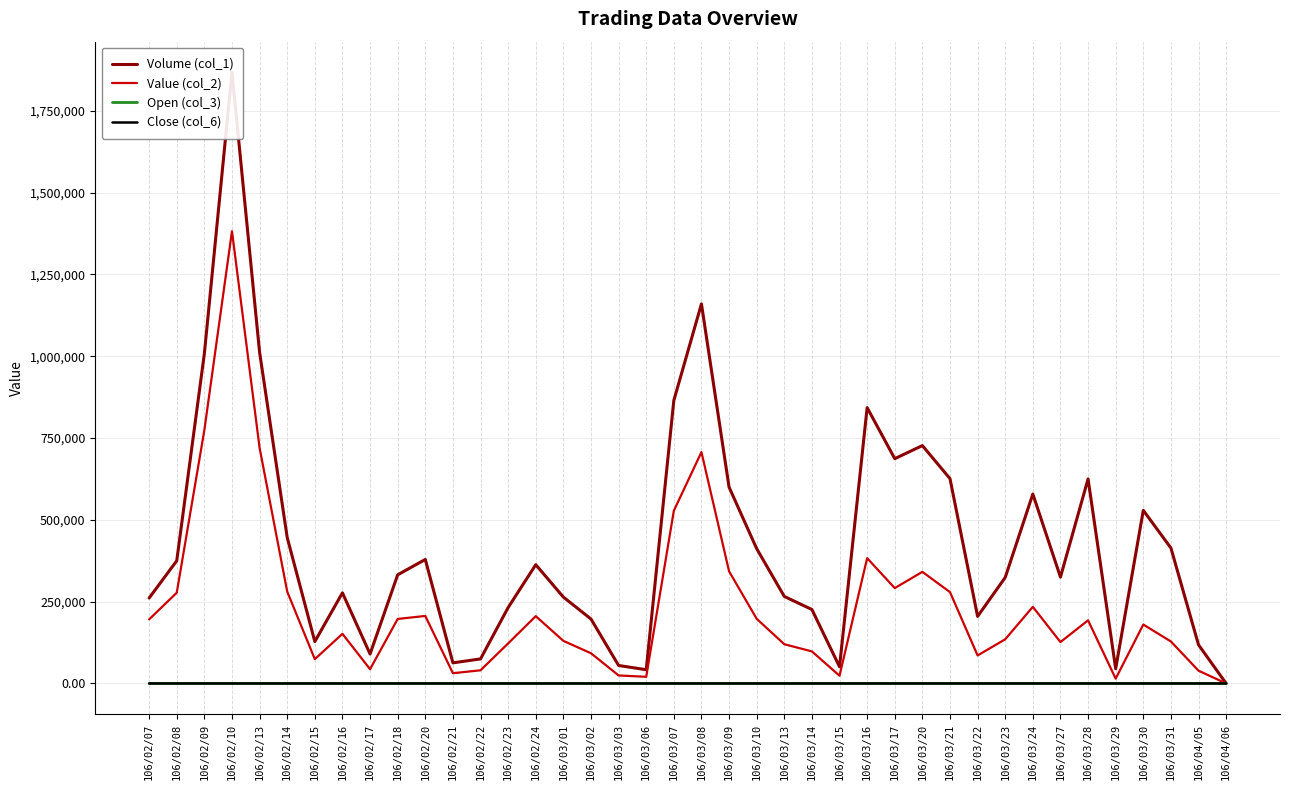

True or false: Close (col_6) and Open (col_3) intersect in this chart.

False